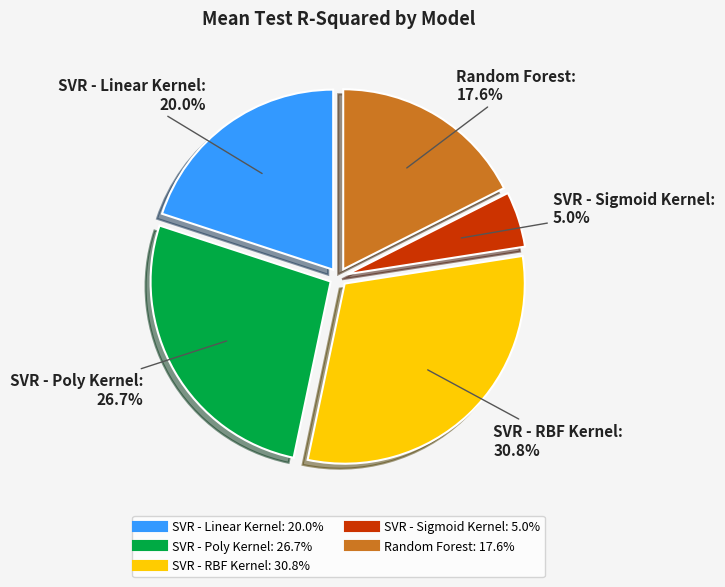

Combined, what portion of the pie is SVR - Sigmoid Kernel and SVR - Poly Kernel?

31.7%